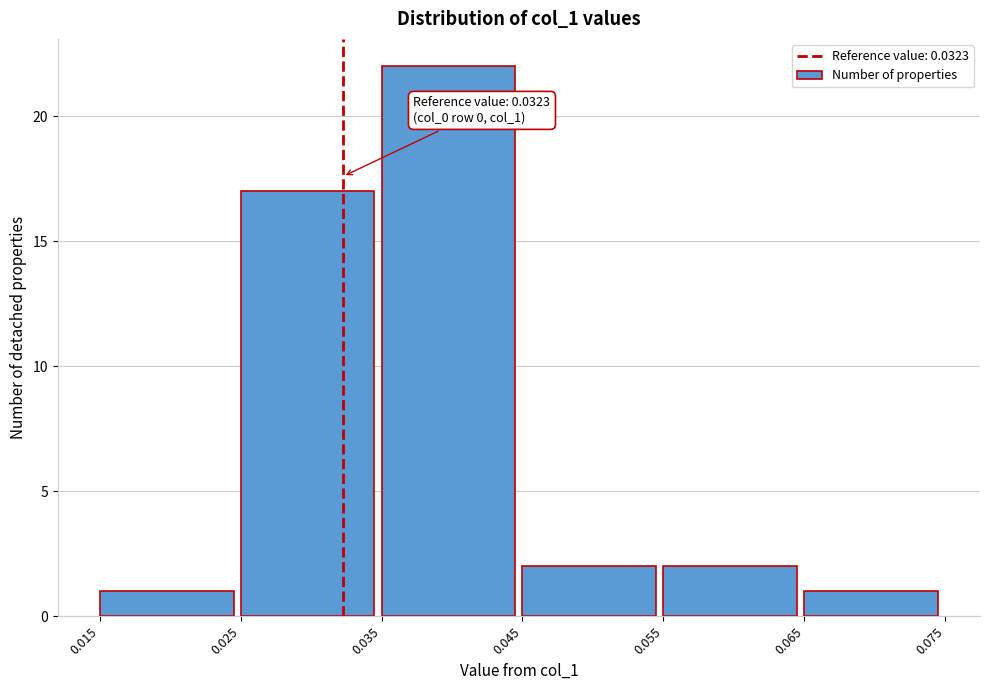

Which range on the x-axis has the tallest bar?

0.035 to 0.045